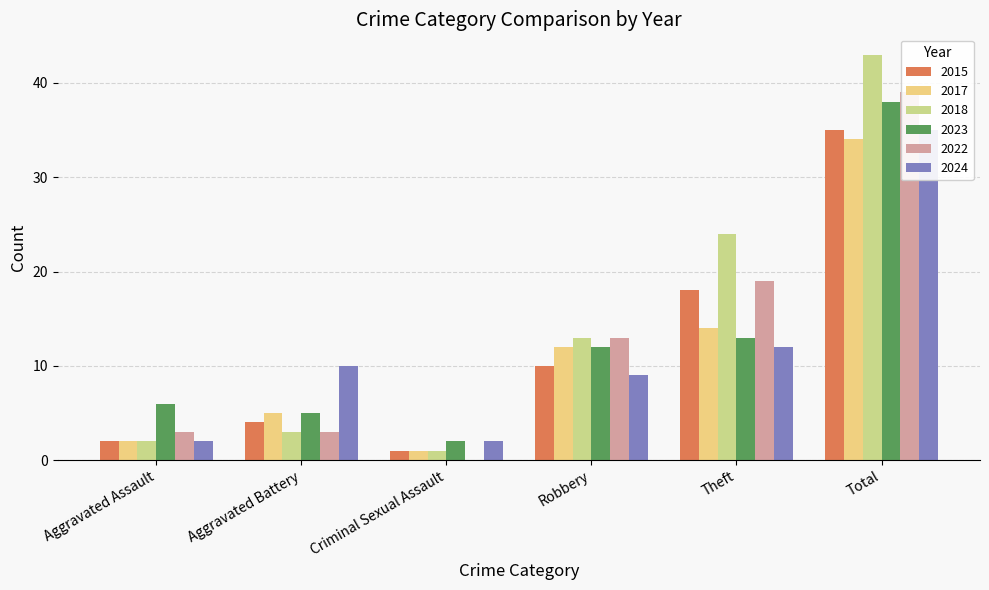

What is the difference between the 2018 values at Theft and Criminal Sexual Assault?

23